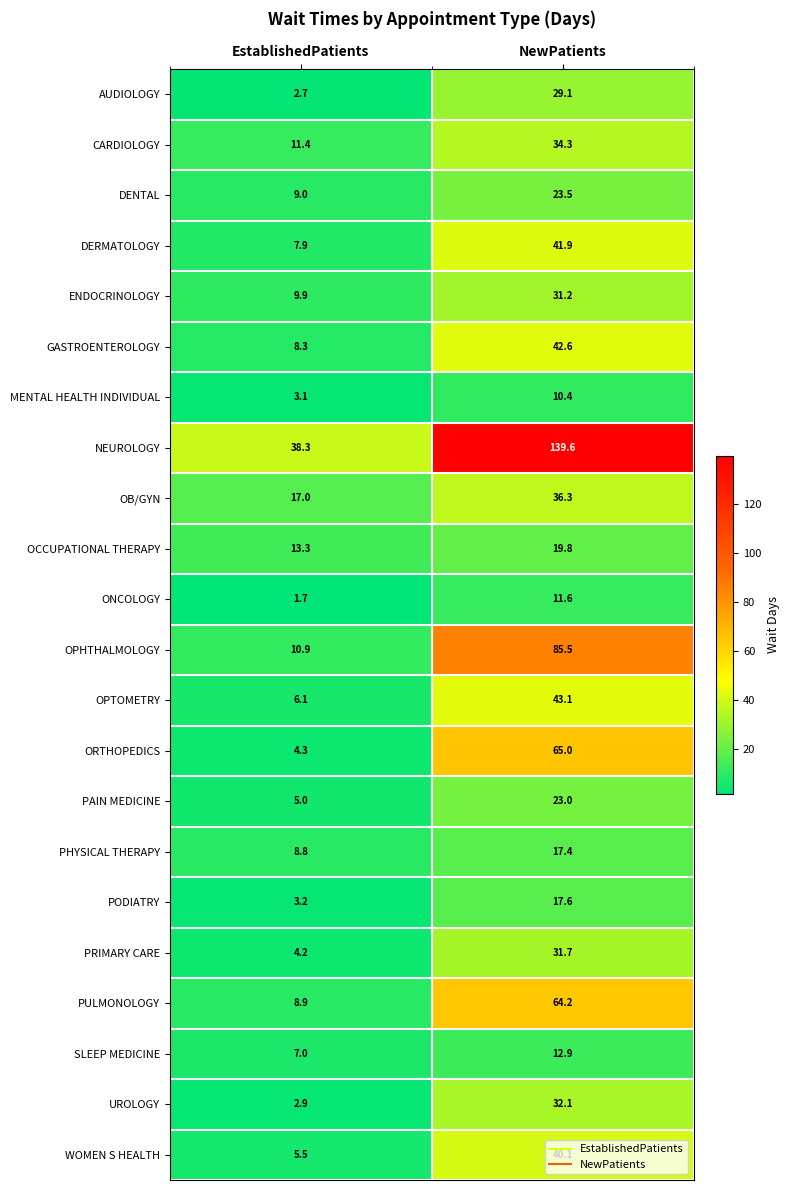

True or false: WOMEN S HEALTH has a value of 5.5 at EstablishedPatients.

True